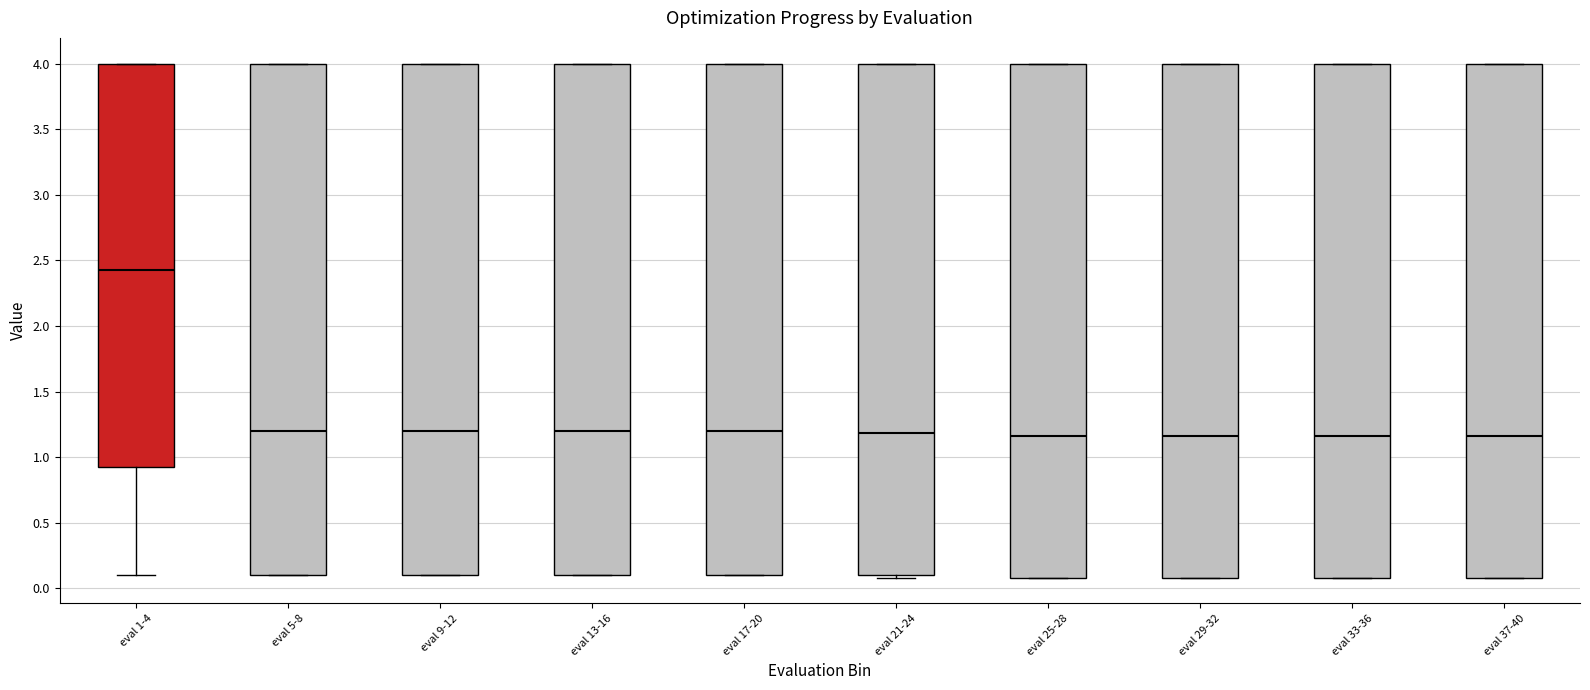

Where is the upper edge of the box for eval 17-20 on the y-axis? The values are not printed on the chart, so give them approximately, as read against the axis.

4.00